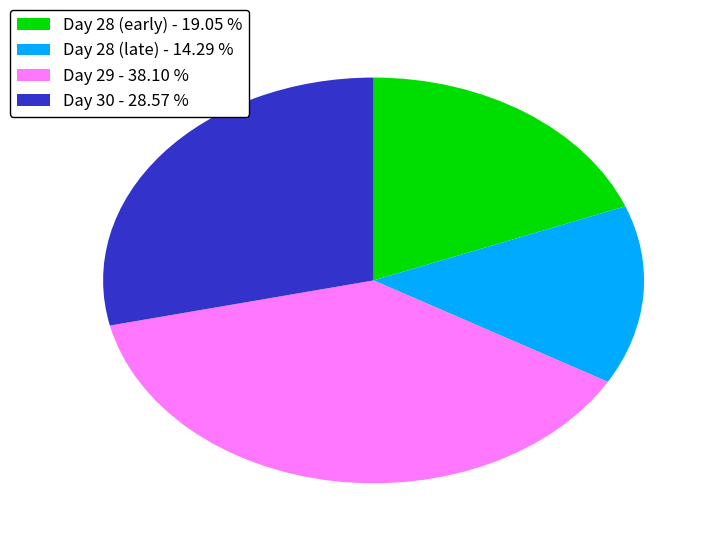

Rank the categories by value from lowest to highest.

Day 28 (late) - 14.29 %, Day 28 (early) - 19.05 %, Day 30 - 28.57 %, Day 29 - 38.10 %